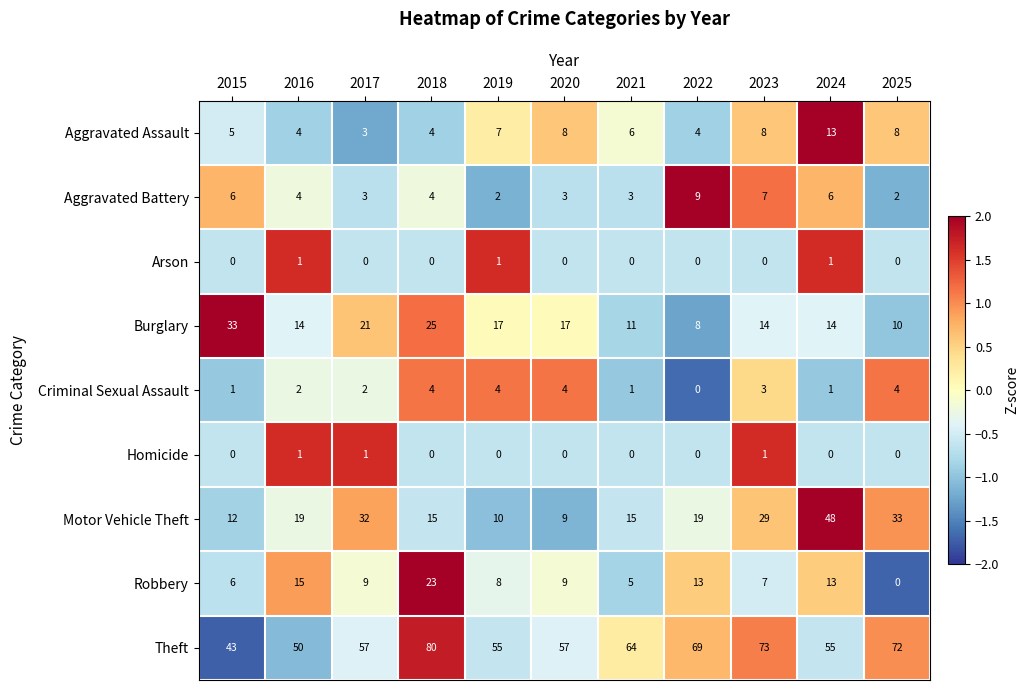

At which label does Aggravated Assault first exceed 6?

2019